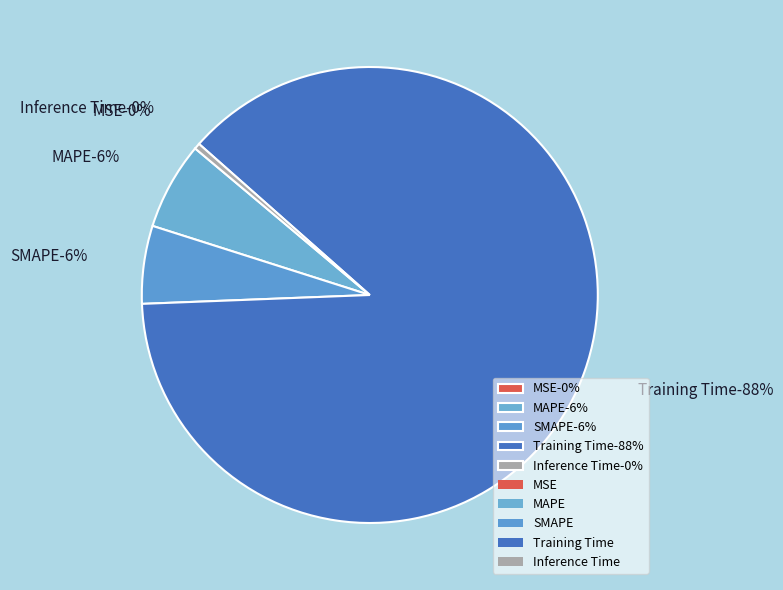

True or false: Inference Time accounts for 12% of the total.

False